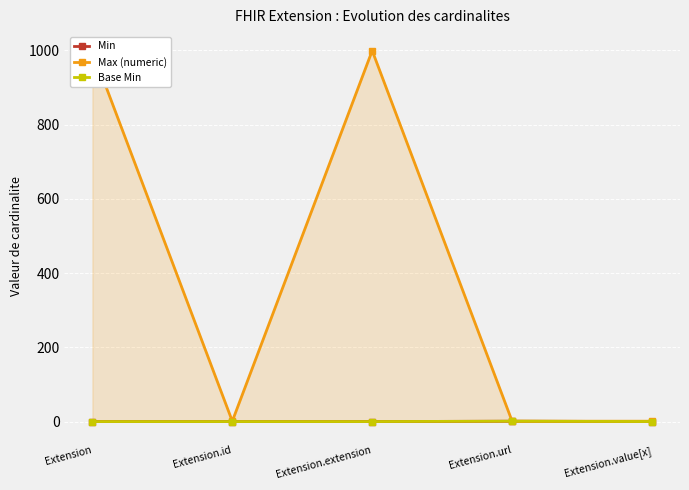

What is the greatest value displayed?

999